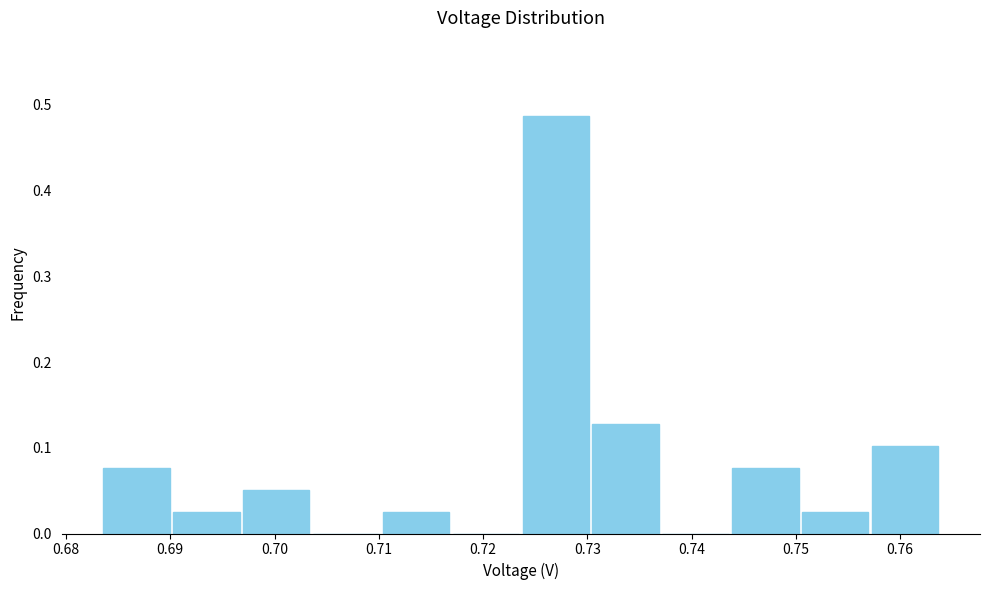

Reading left to right, list every bar in this chart as the range it spans on the x-axis followed by its height. Neither the bar edges nor the heights are printed on the chart, so give them approximately, as read against the axes.

0.683 to 0.690: 0.08
0.690 to 0.697: 0.03
0.697 to 0.704: 0.05
0.704 to 0.710: 0
0.710 to 0.717: 0.03
0.717 to 0.724: 0
0.724 to 0.730: 0.49
0.730 to 0.737: 0.13
0.737 to 0.744: 0
0.744 to 0.750: 0.08
0.750 to 0.757: 0.03
0.757 to 0.764: 0.10